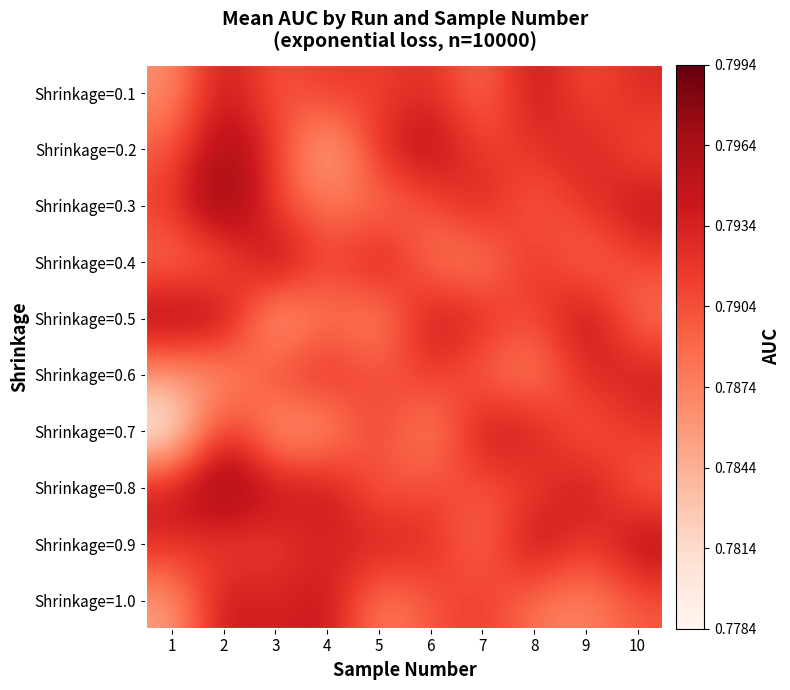

At which category does the chart reach its peak across all series?

2